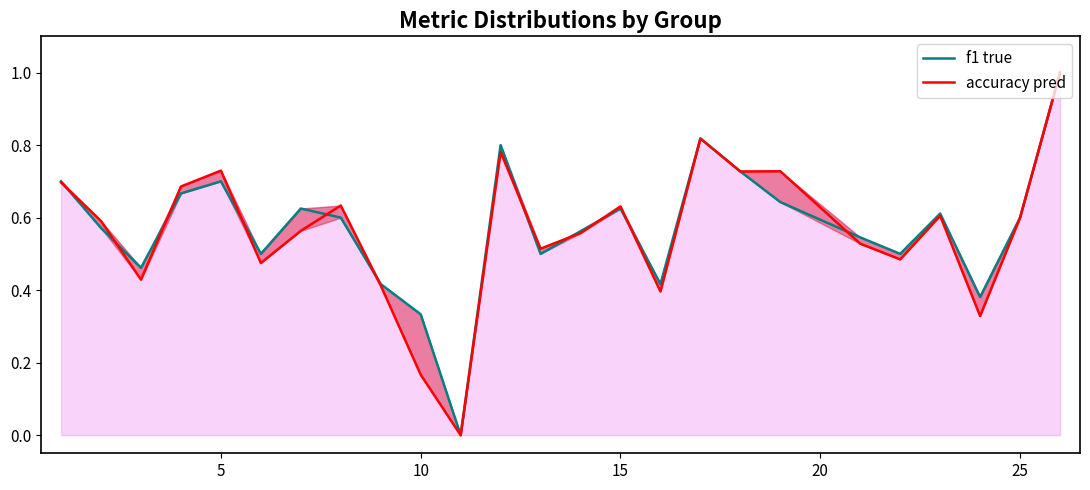

Which series has the widest spread of values?

f1 true